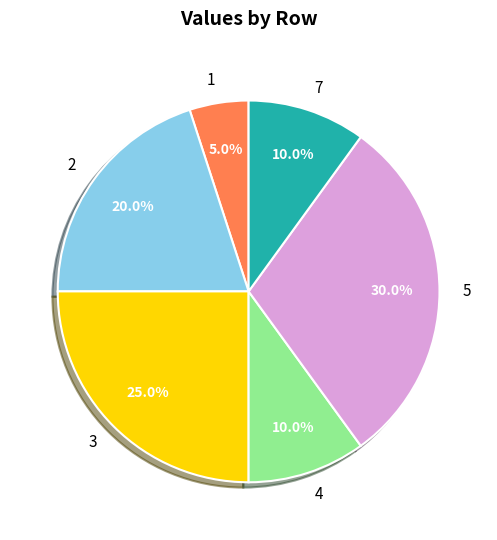

What percentage is the 7 slice, to the nearest percent?

10%